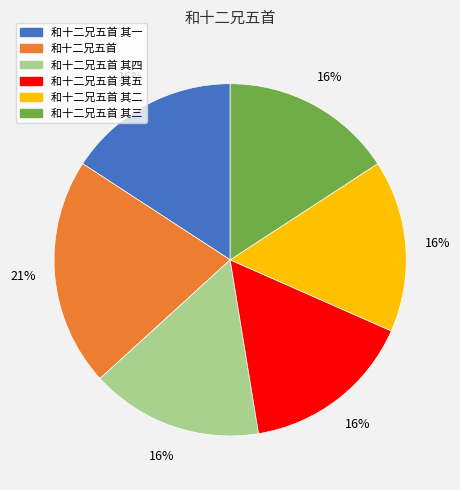

Combined, do 和十二兄五首 其三 and 和十二兄五首 其四 account for over 50%?

No